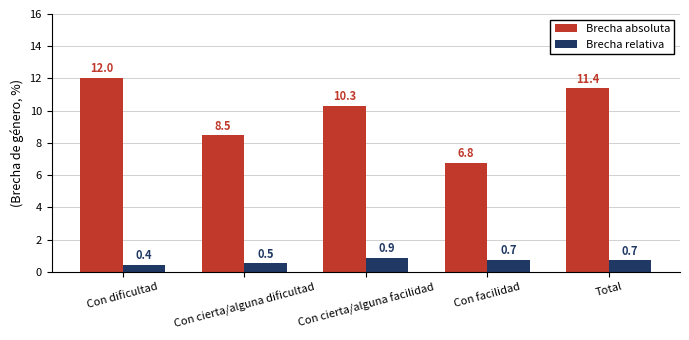

Reading left to right, list all the values displayed in this chart.

Brecha absoluta: Con dificultad=12.0	Con cierta/alguna dificultad=8.5	Con cierta/alguna facilidad=10.3	Con facilidad=6.8	Total=11.4
Brecha relativa: Con dificultad=0.4	Con cierta/alguna dificultad=0.5	Con cierta/alguna facilidad=0.9	Con facilidad=0.7	Total=0.7